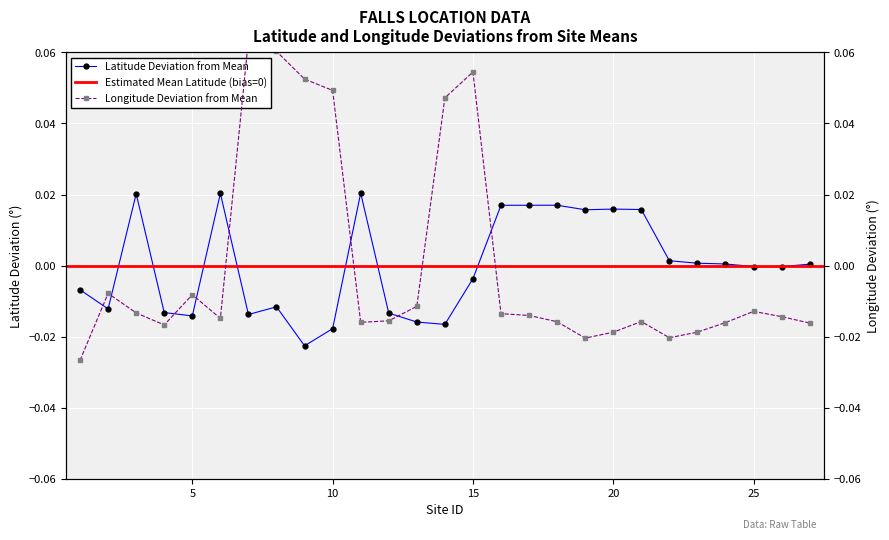

At which label is present_lat closest to 0?

25